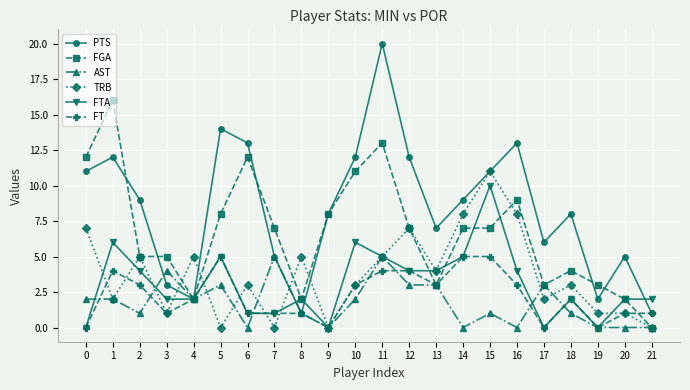

How many data points does each series have?

22